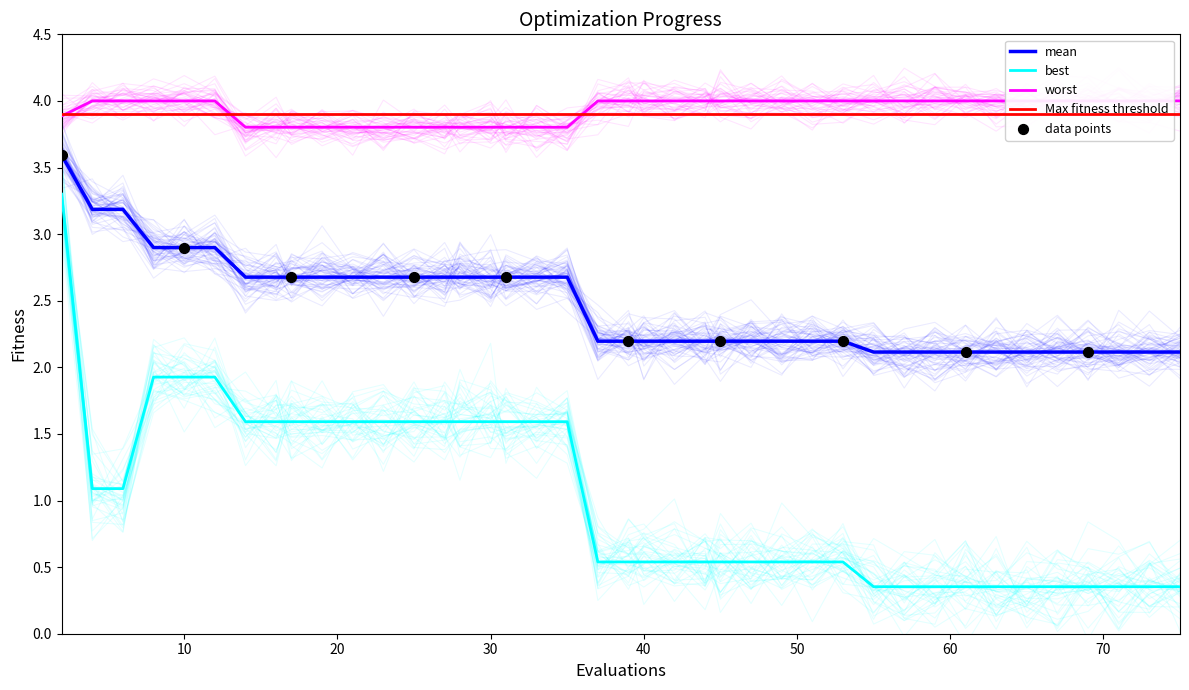

Which series has the largest total across all categories?

worst